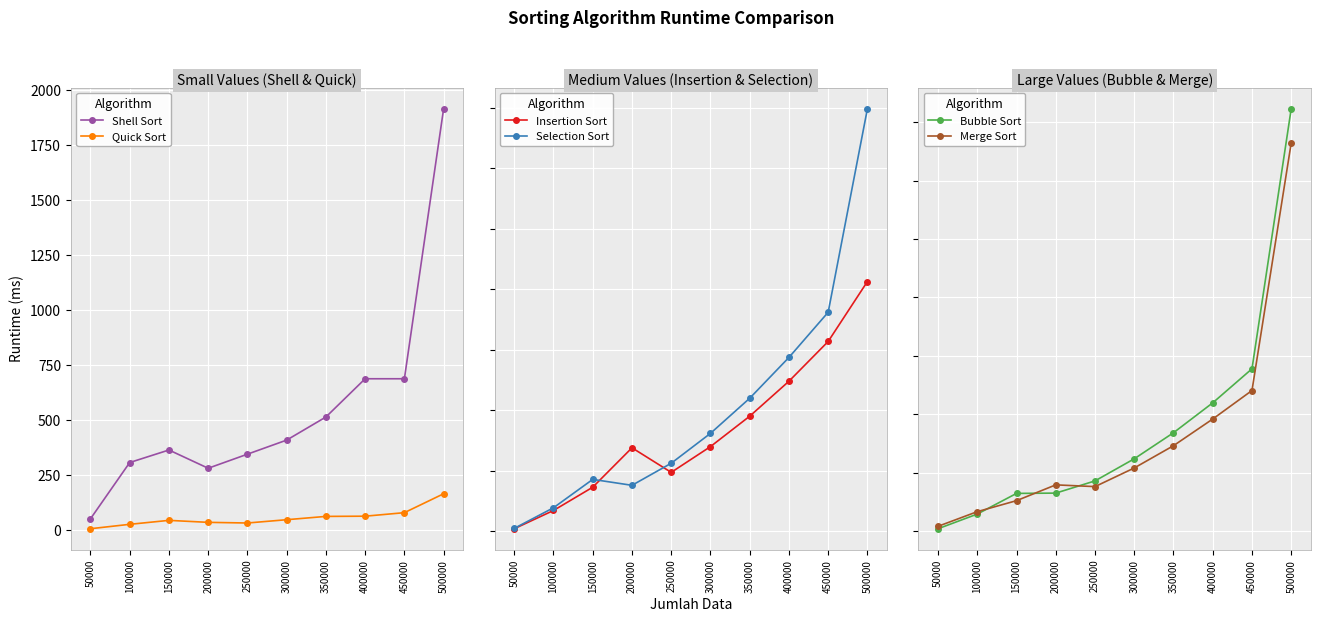

True or false: Insertion Sort and Bubble Sort cross at least once.

False